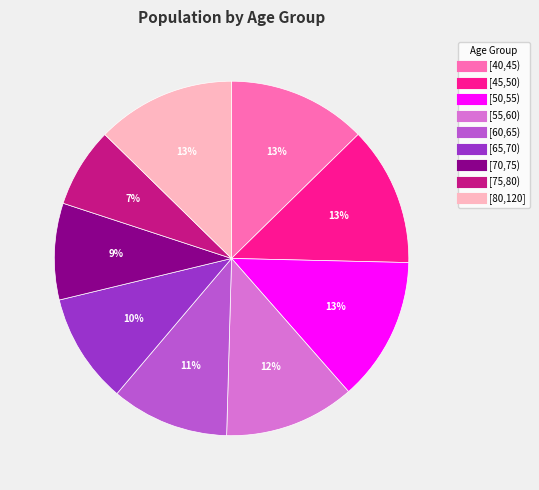

Is there any slice that represents more than half of the pie?

No